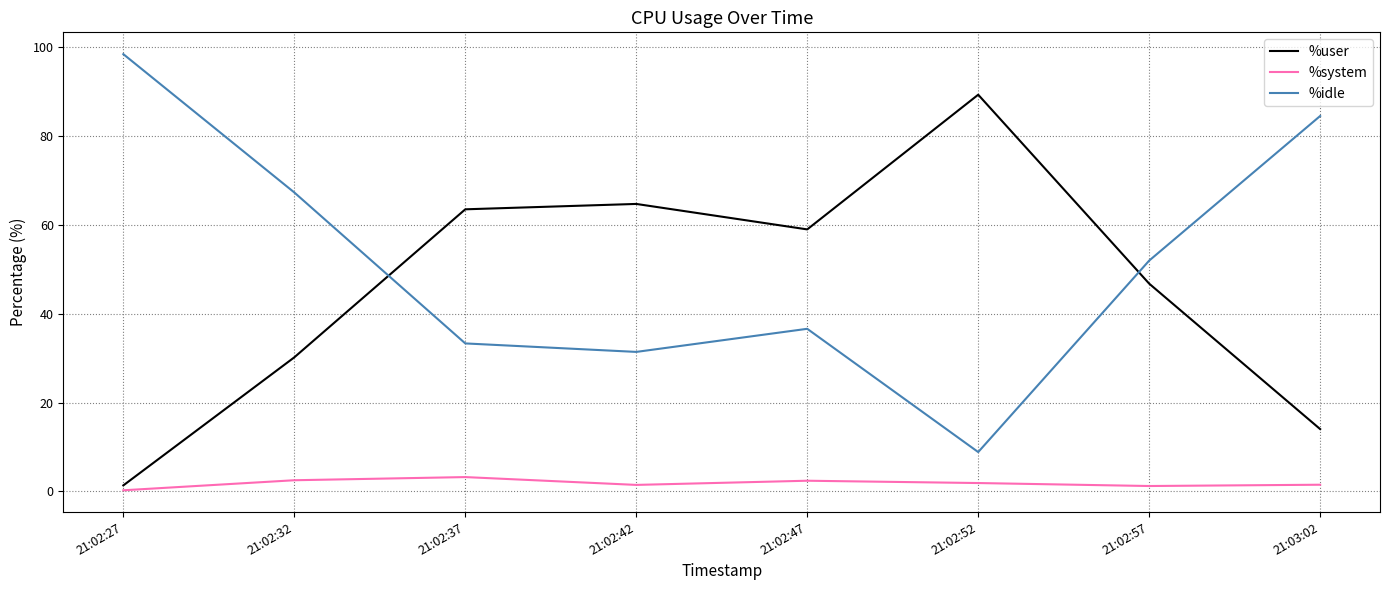

What is the difference between the second highest and minimum values in the %idle series?

75.6